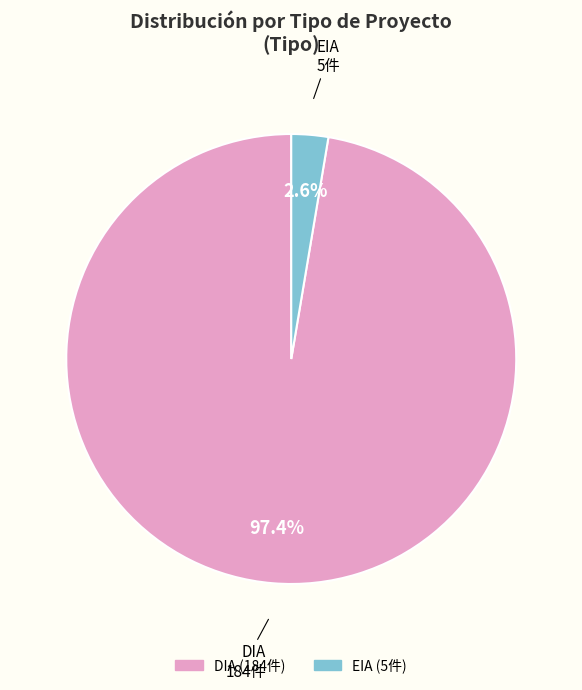

How many slices are in this pie chart?

2